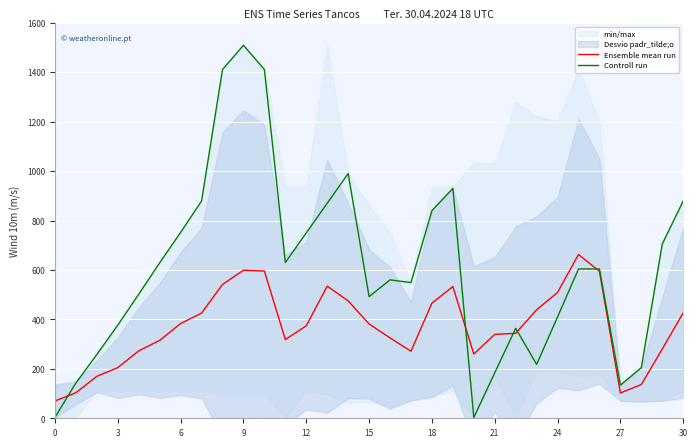

How many categories are shown in the chart?

31